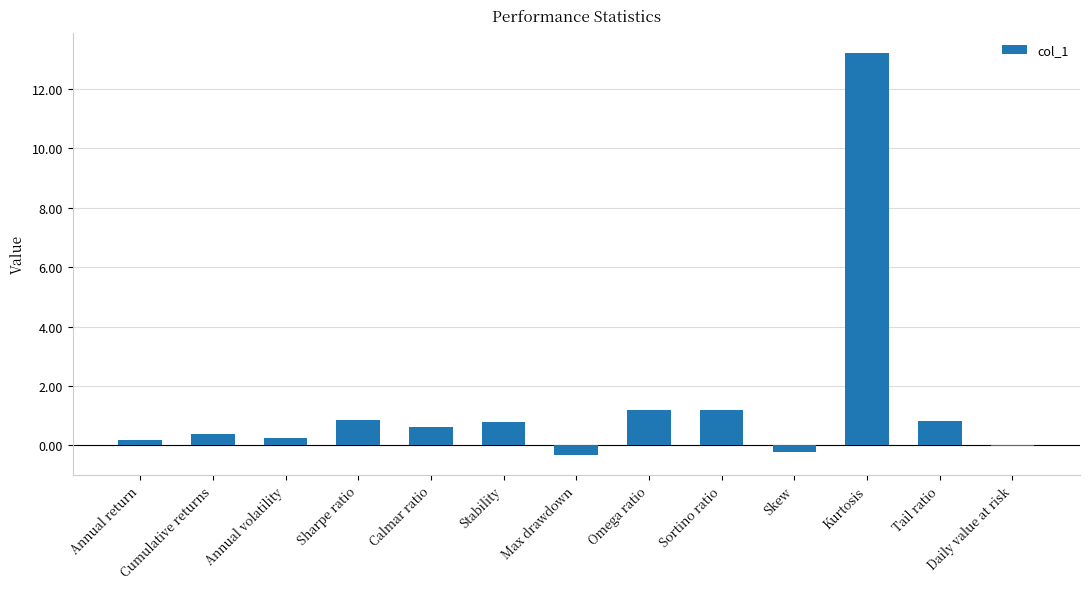

What is the approximate value at Kurtosis?

13.2